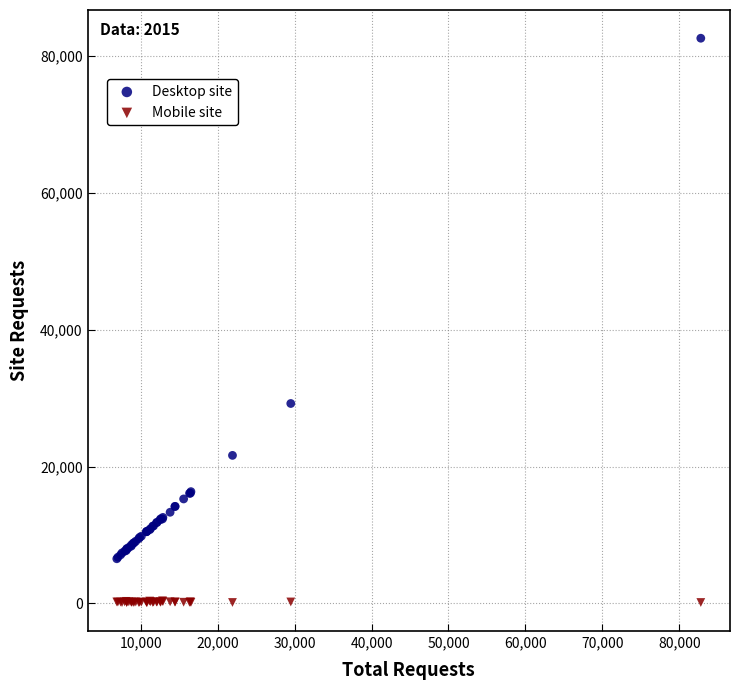

Which series reaches the minimum Y coordinate?

Mobile site